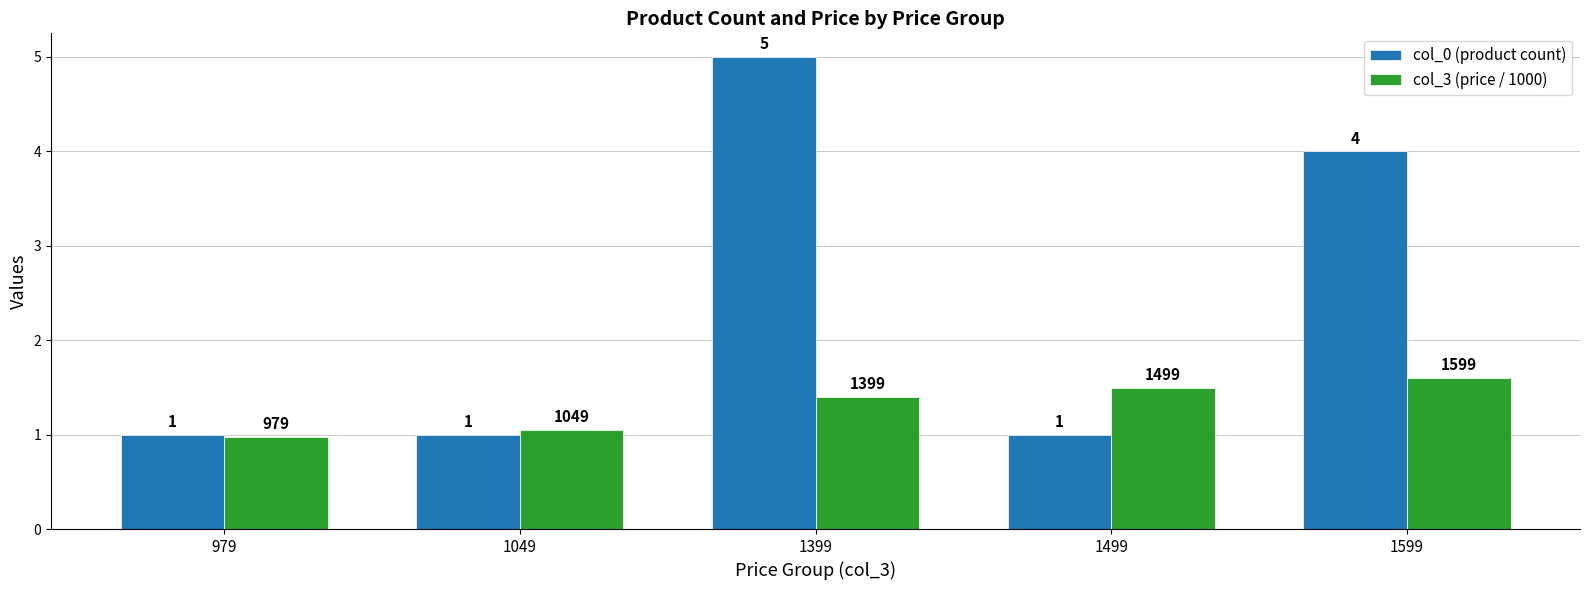

Rank the series by their average value, from highest to lowest.

col_0 (product count), col_3 (price / 1000)